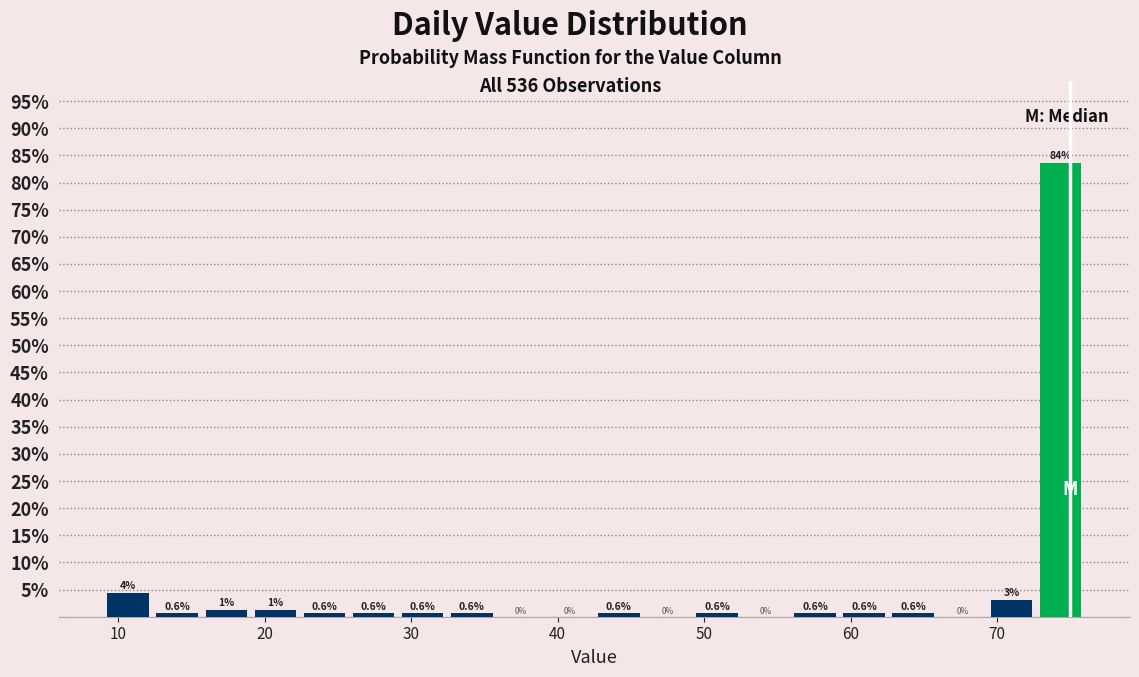

Read against the x-axis, roughly where is the centre of the tallest bar?

74